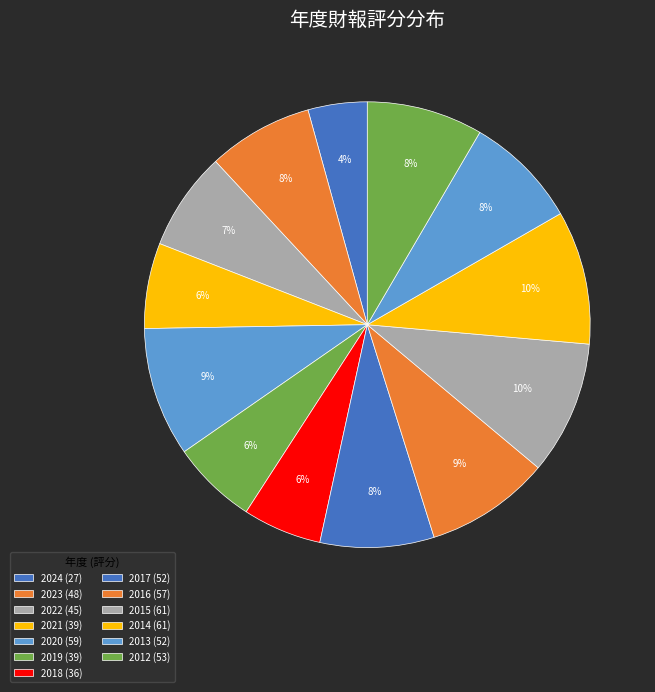

Is 2020 the majority of the pie?

No